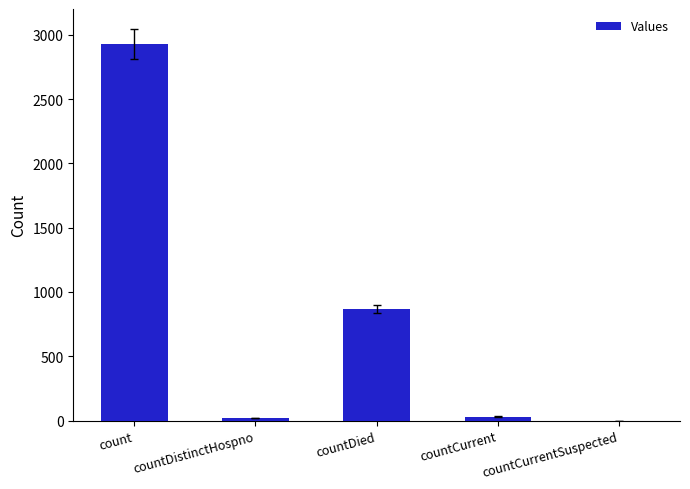

Between countDied and countDistinctHospno, which is larger?

countDied